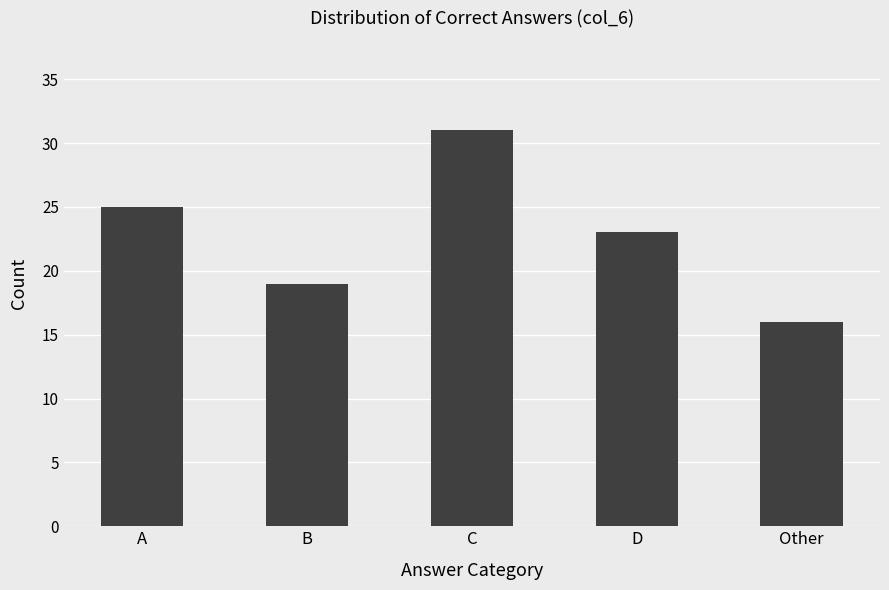

What is the label of the 1st bar from the right?

Other